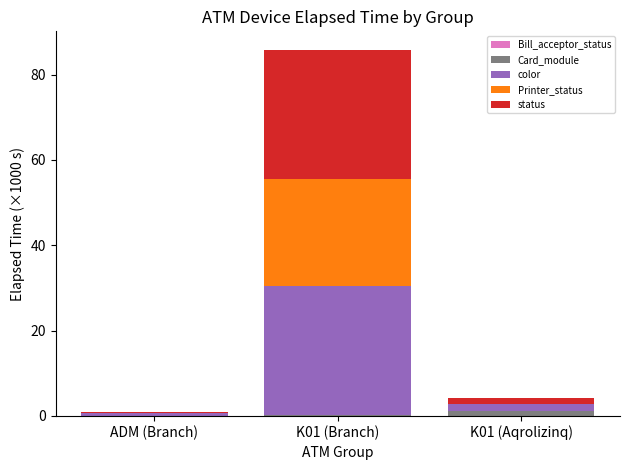

At which category is the sum across all series the highest?

K01 (Branch)